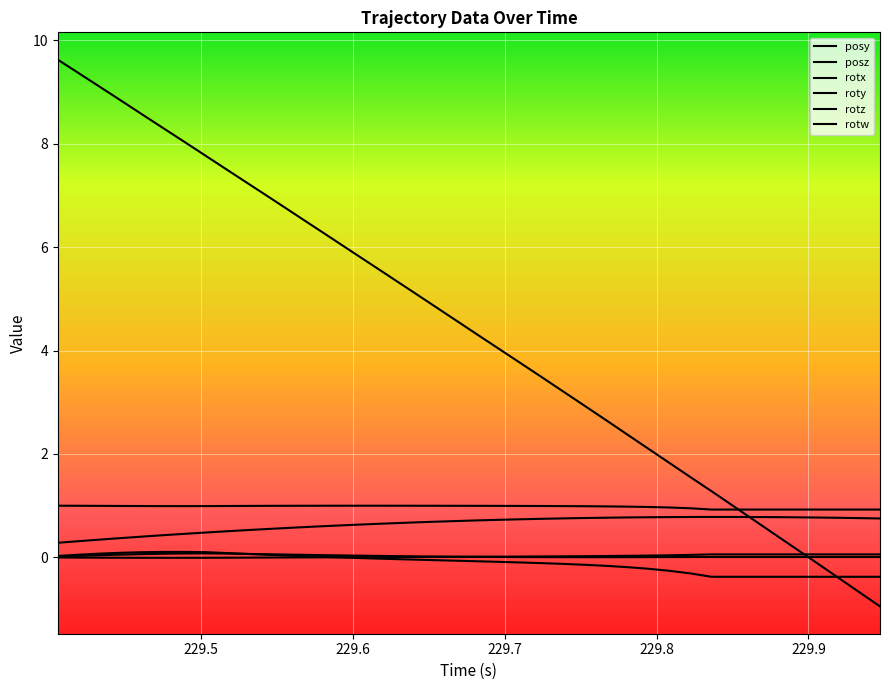

Does the chart have visible grid lines?

Yes